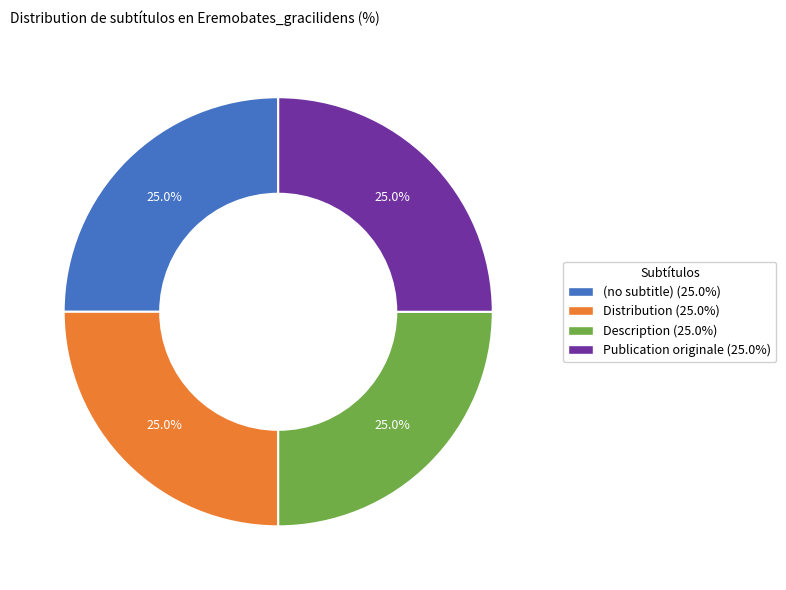

Combined, what portion of the pie is Publication originale and Description?

50.0%